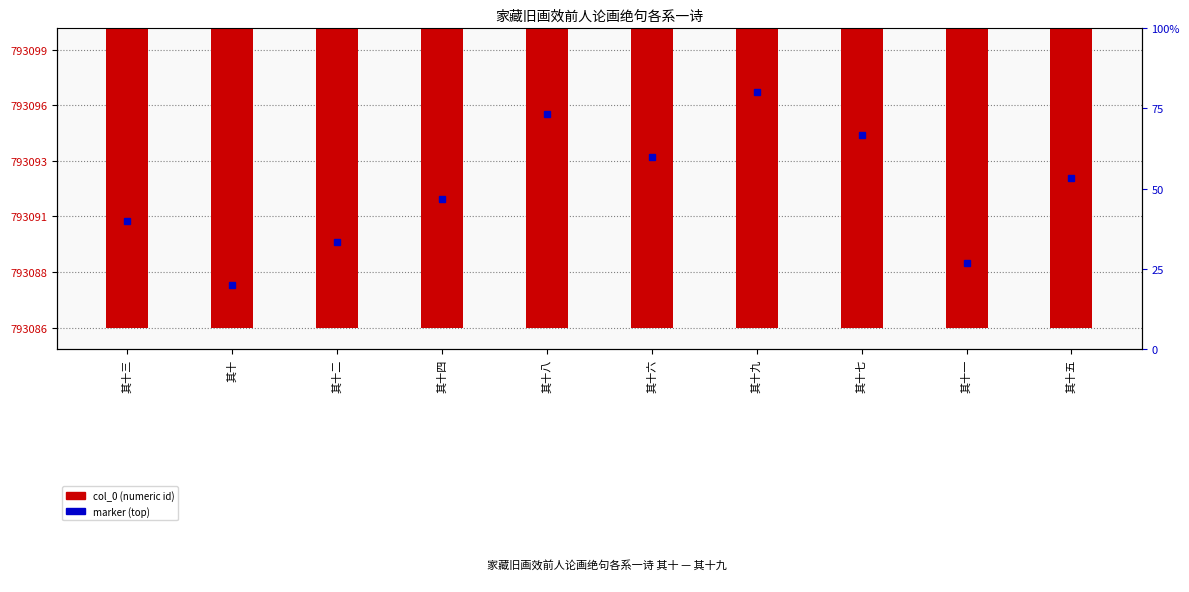

At which label does the data first exceed 793093?

其十八